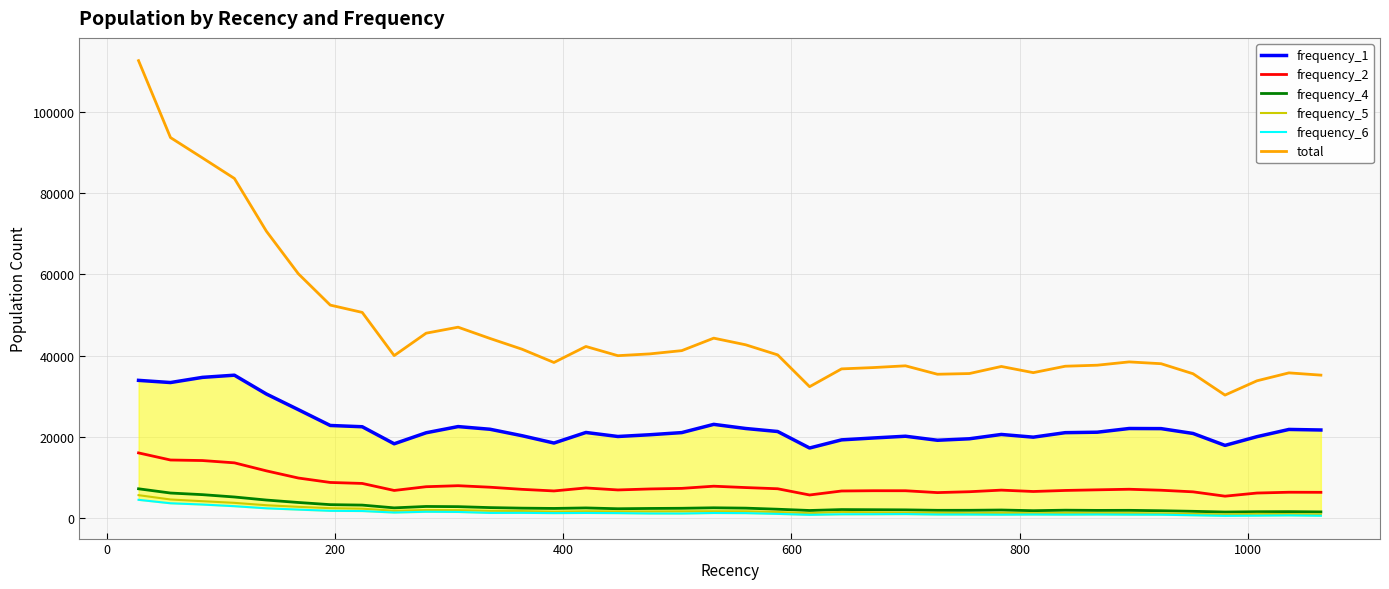

In total, how many points are higher than both neighbors (excluding endpoints)?

7